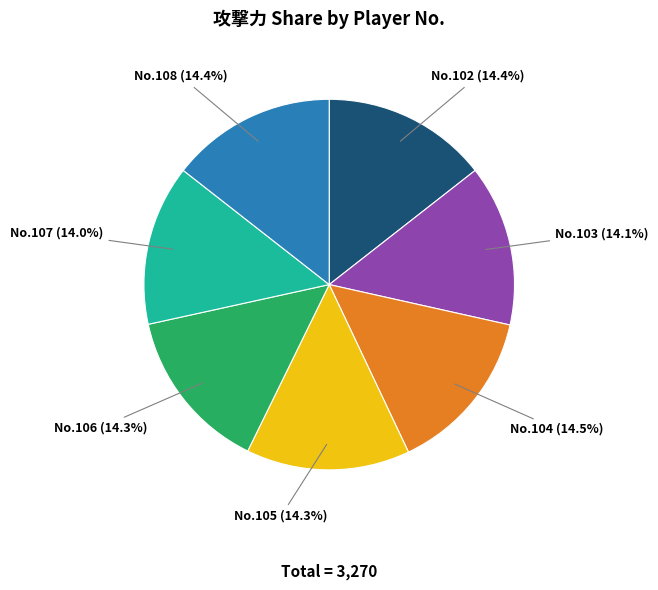

What is the ratio of the value at No.107 to the value at No.106?

1.0